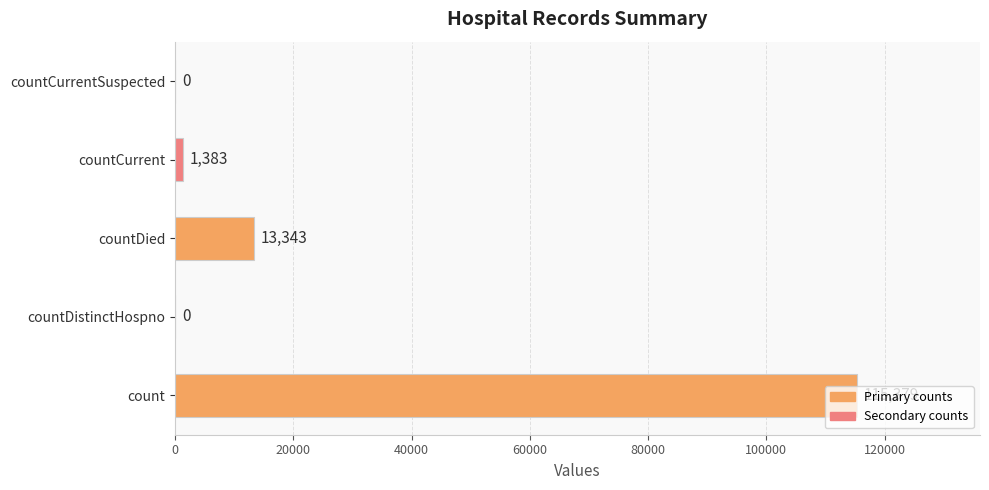

Which category has the highest value across all series?

count